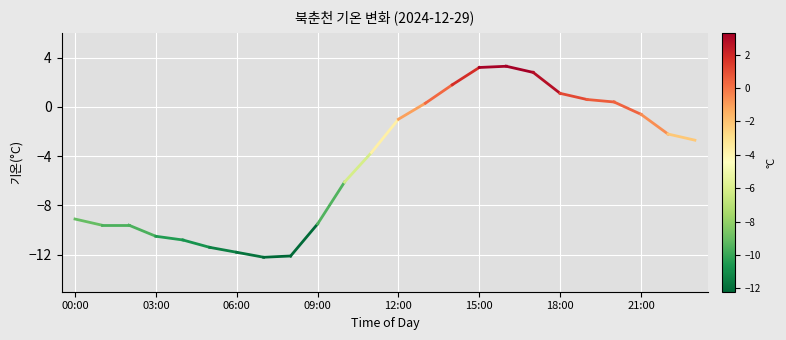

What is the minimum value shown in the chart?

-12.2